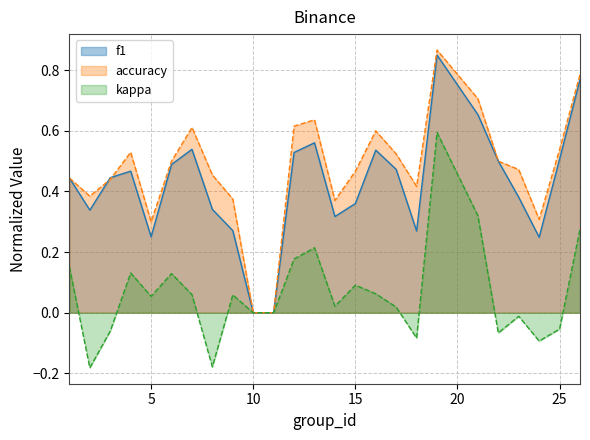

In accuracy, how many points are higher than both neighbors (excluding endpoints)?

5